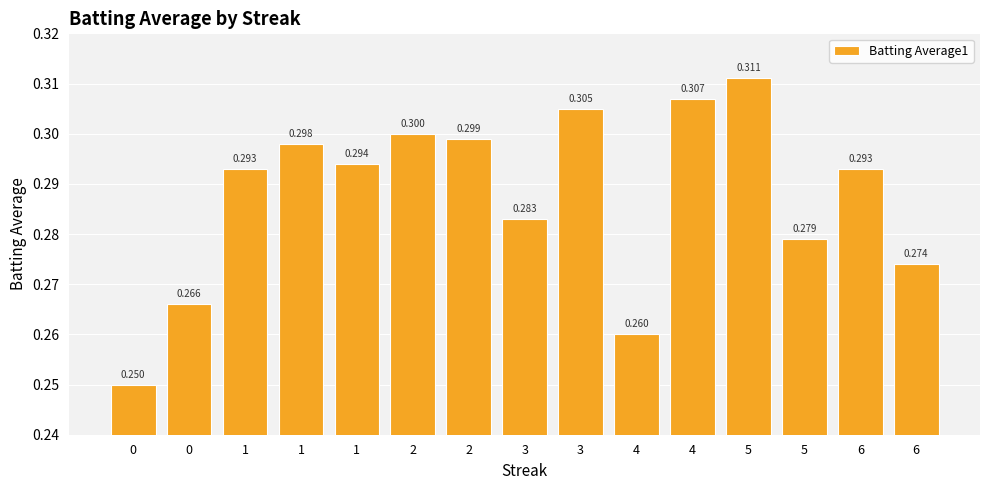

Are the bars horizontal?

No